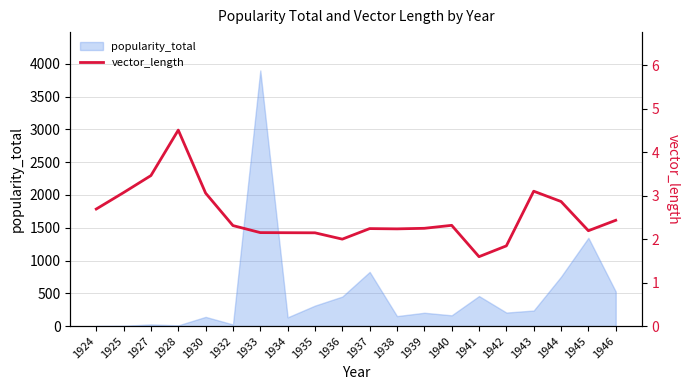

At which category does the chart reach its minimum across all series?

1941